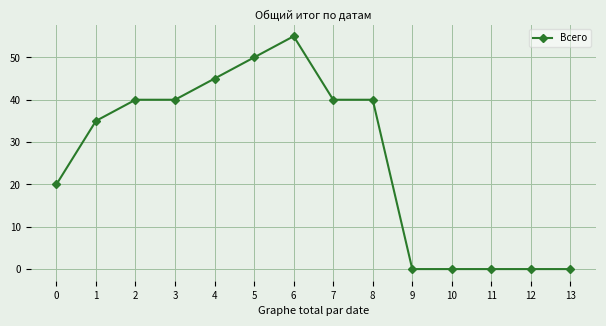

What is the sum of all values?

365